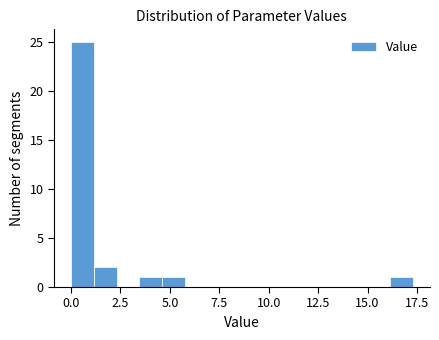

Read against the x-axis, roughly where is the centre of the tallest bar?

0.5